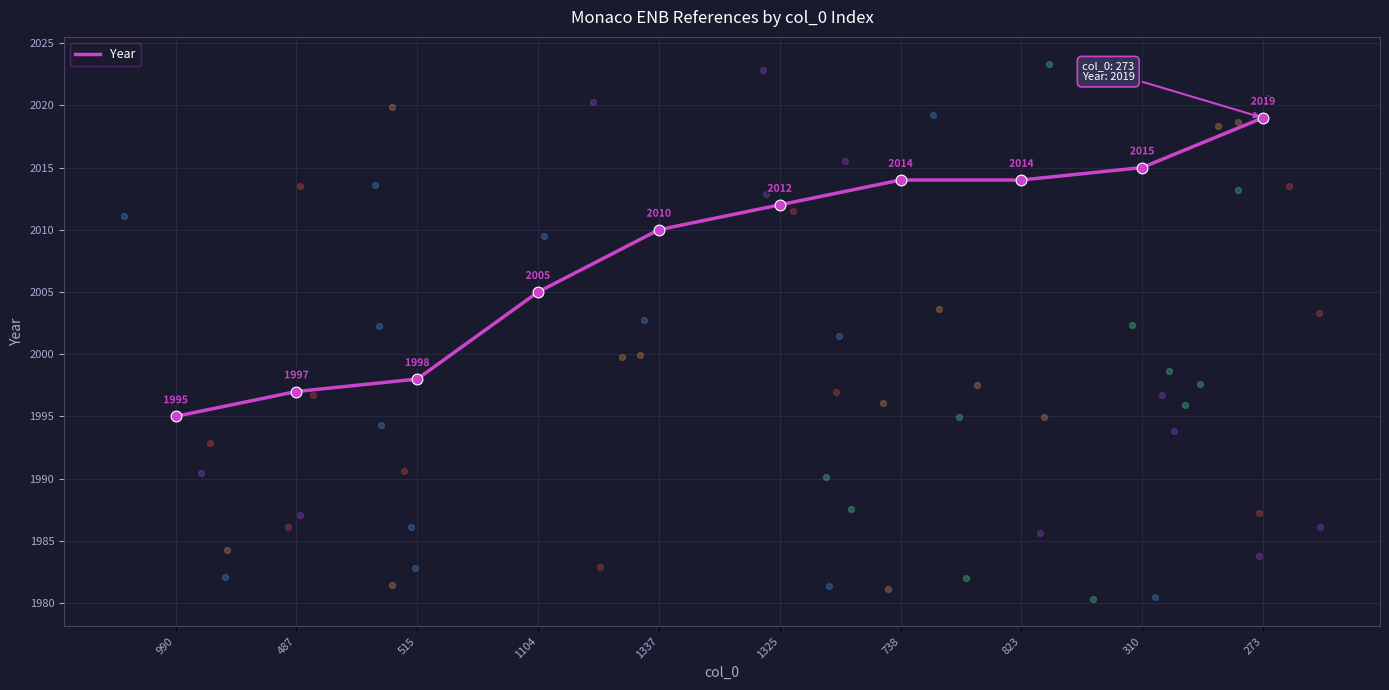

Which has a higher value, 1337 or 1325?

1325